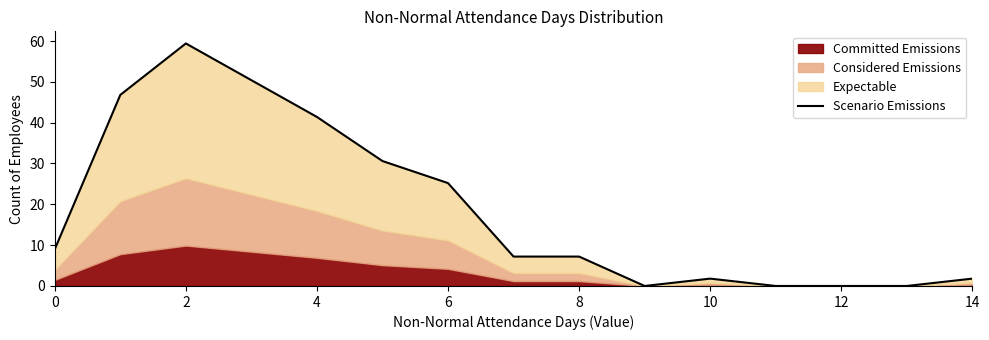

What is the value of the 5th point from the left?

41.4